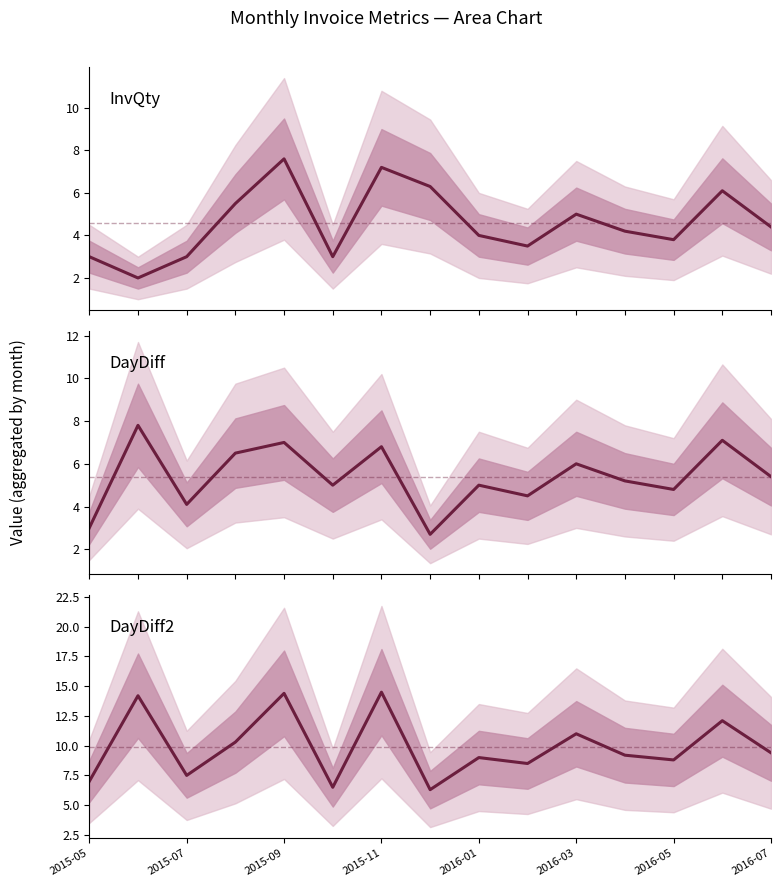

After their last crossing, which series has the higher values: DayDiff2 or DayDiff2 mean ref?

DayDiff2 mean ref